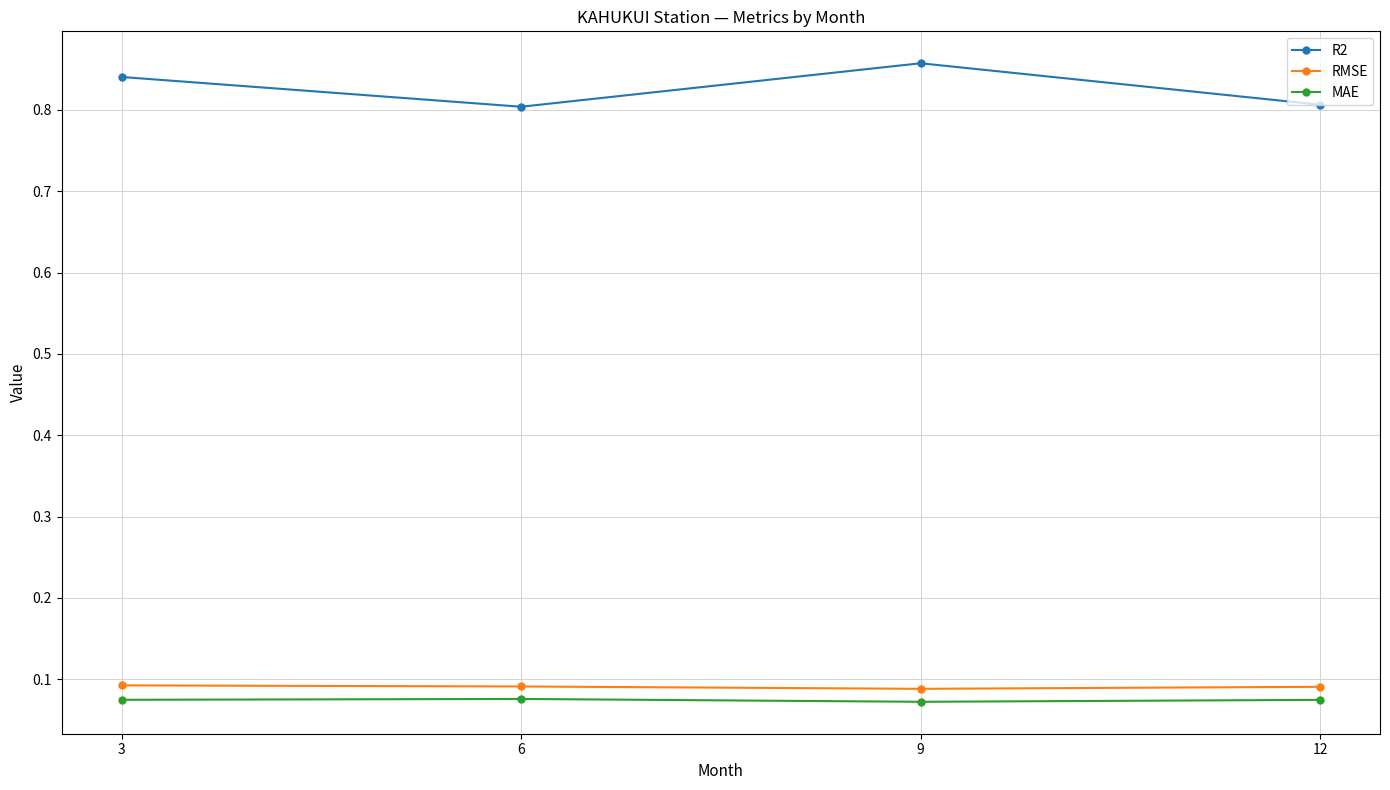

Is it true that RMSE equals 0.1 at 9?

True